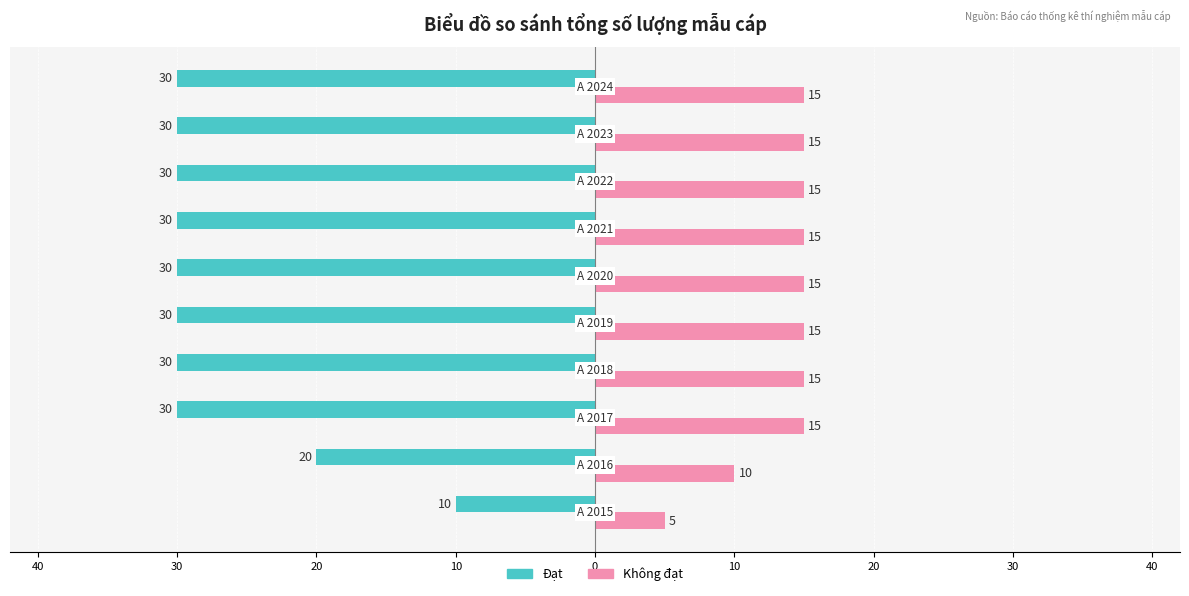

What are all the series names shown in the legend?

Đạt, Không đạt